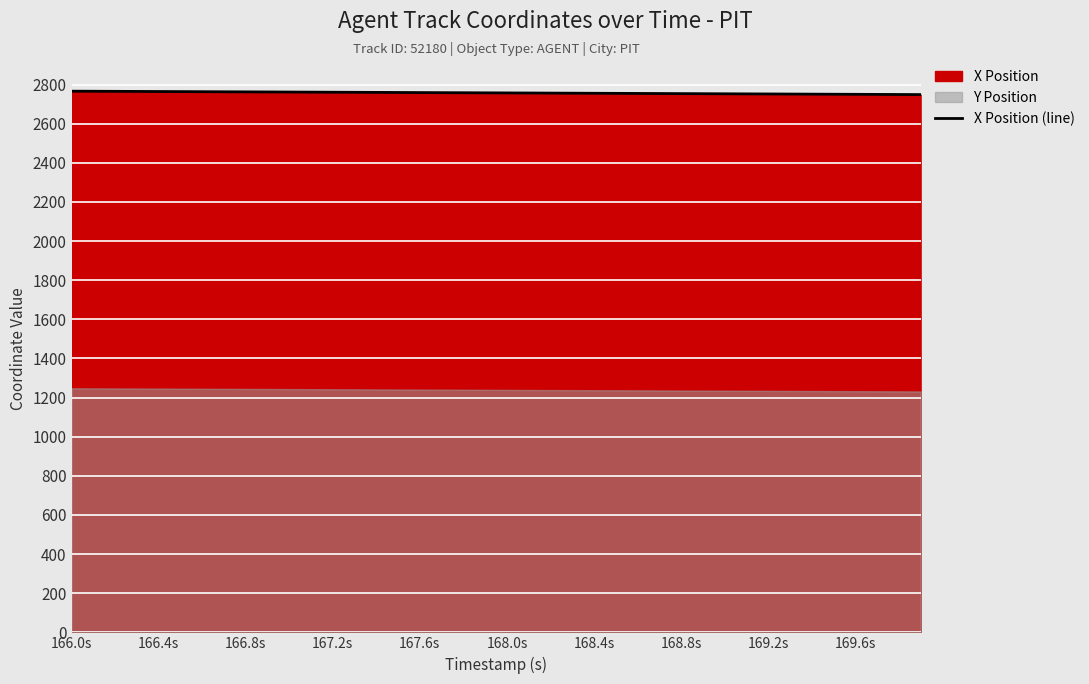

Count the number of values greater than 2757.

22